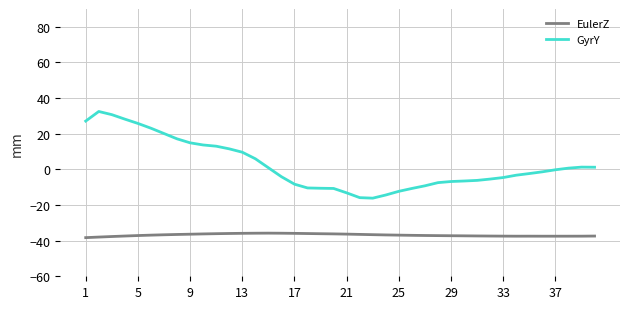

List the series in order of their peak value, highest first.

GyrY, EulerZ